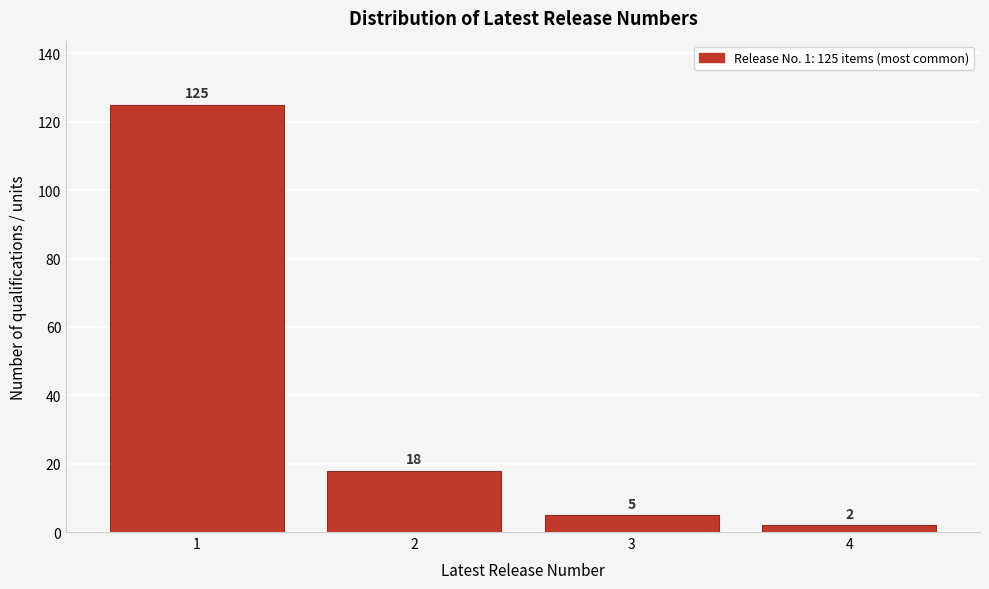

Reading right to left, transcribe all the data shown in this chart.

2	5	18	125